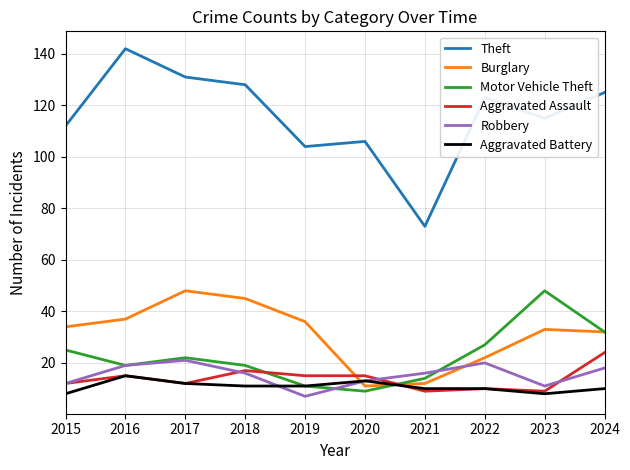

At how many categories does at least one series exceed 91?

9